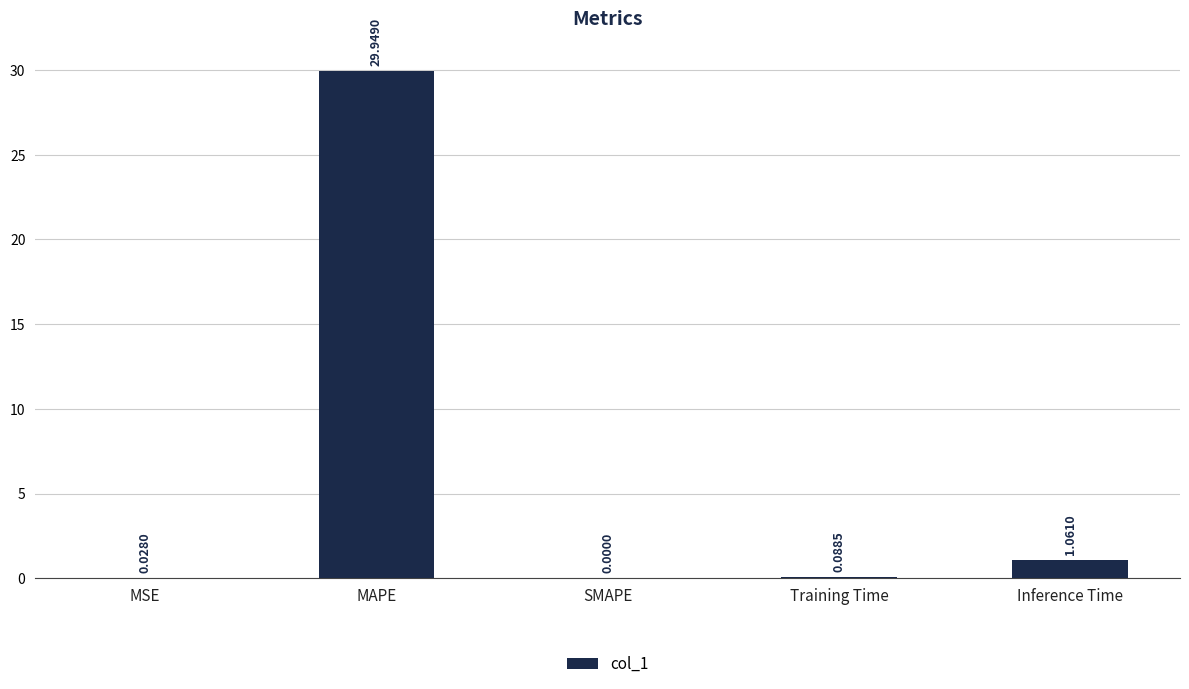

What is the change in value from SMAPE to Inference Time?

+1.1